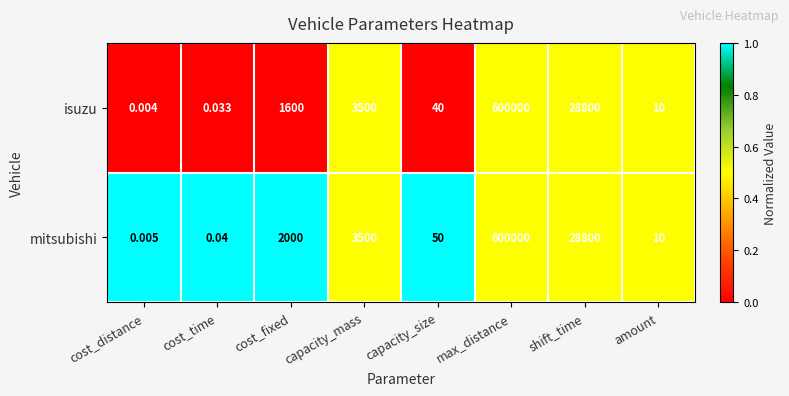

Where is isuzu nearest to the value 300000?

shift_time